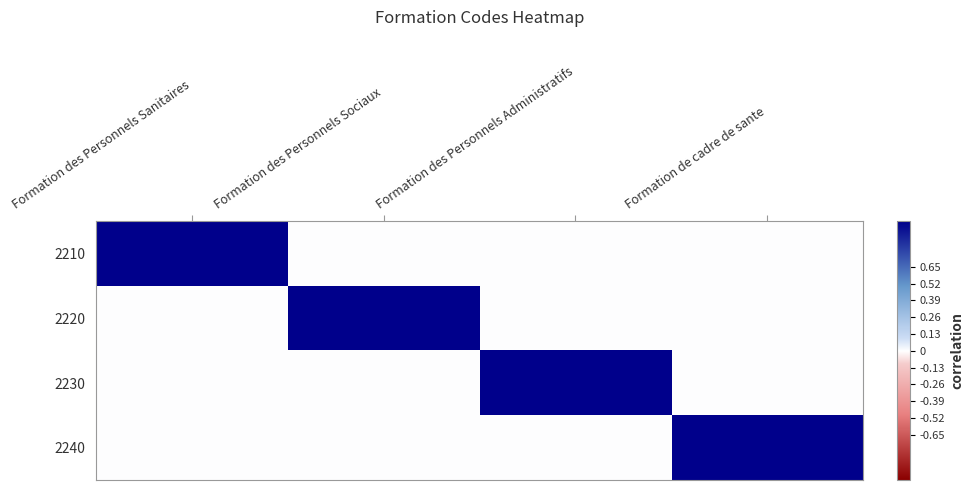

At which category is the sum across all series the highest?

Formation des Personnels Sanitaires